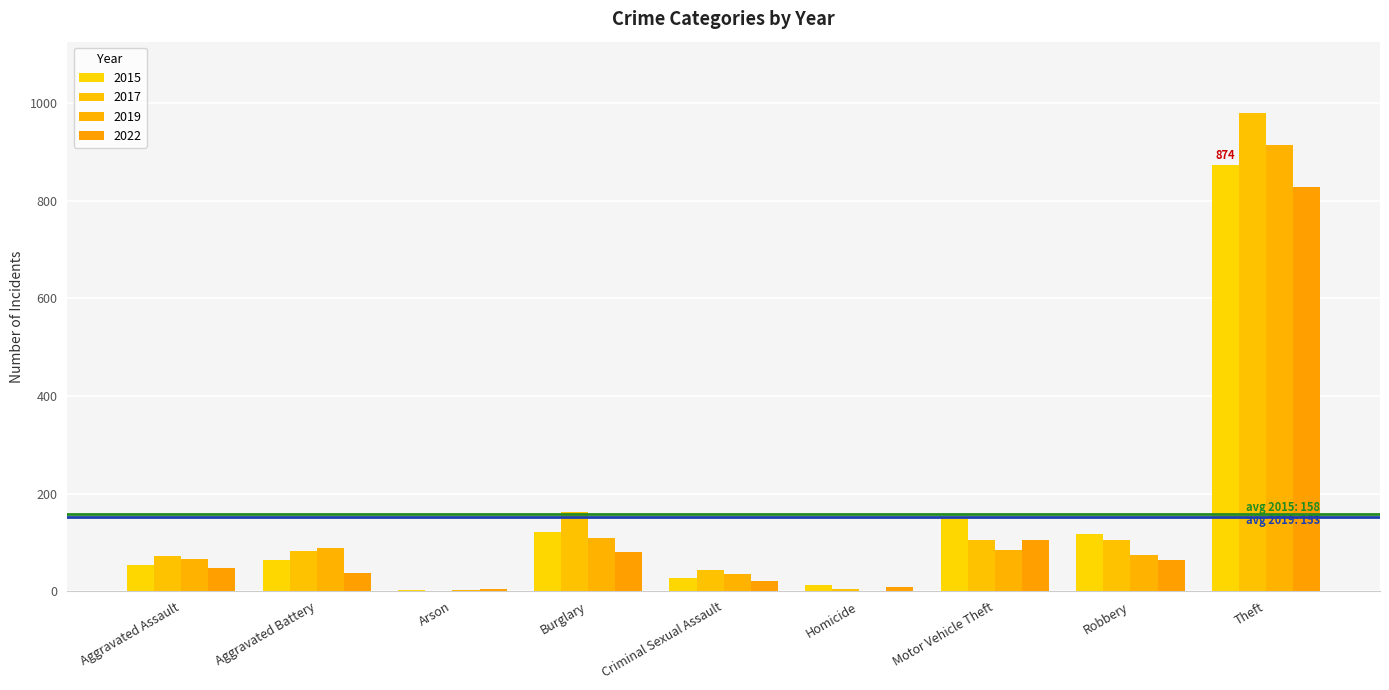

Are the bars grouped side by side (vs. stacked)?

Yes